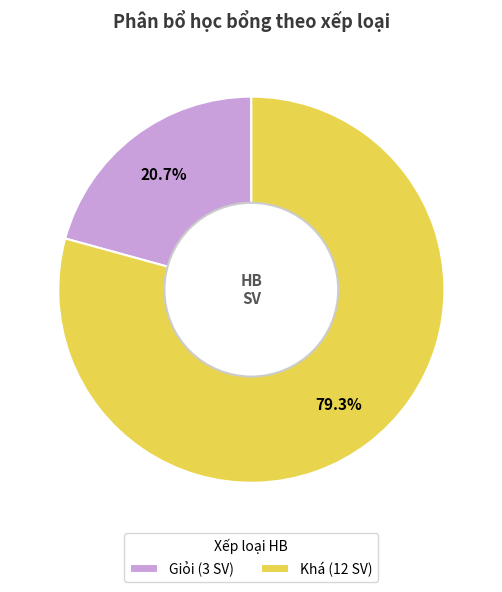

Is Khá (12 SV) the majority of the pie?

Yes